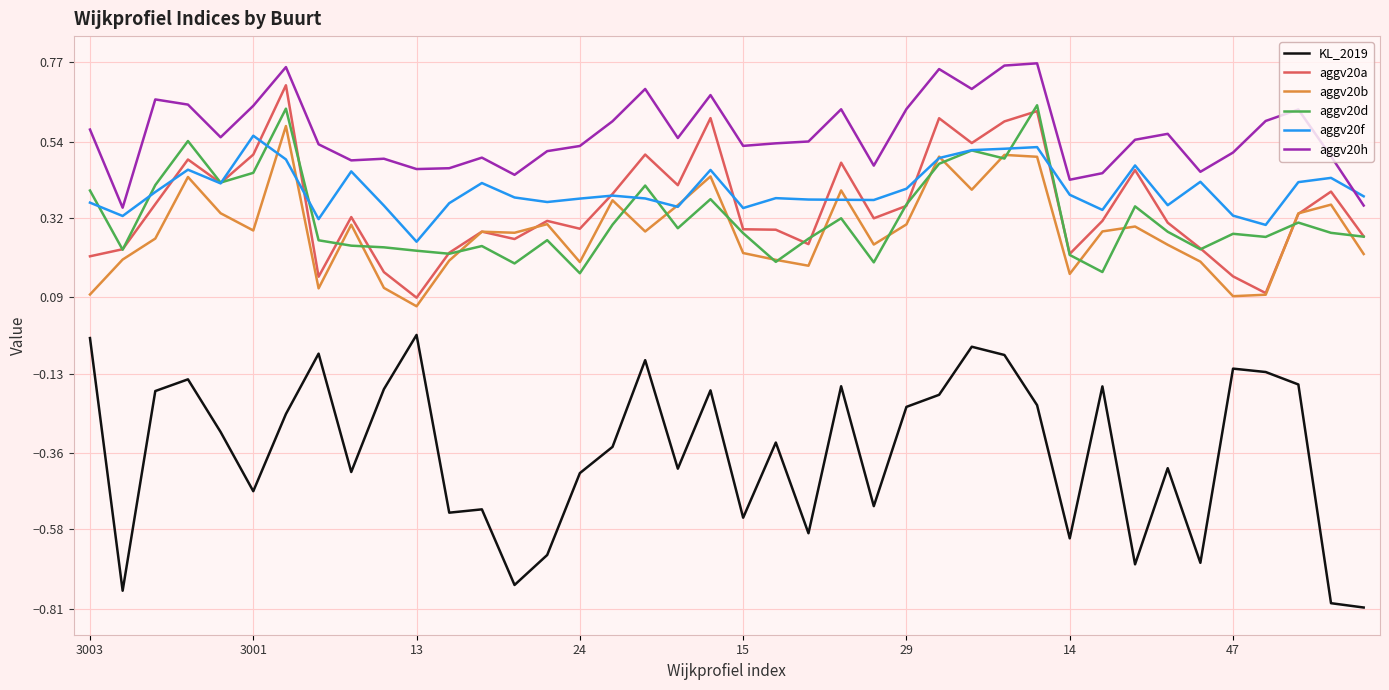

Which series has the widest spread of values?

KL_2019